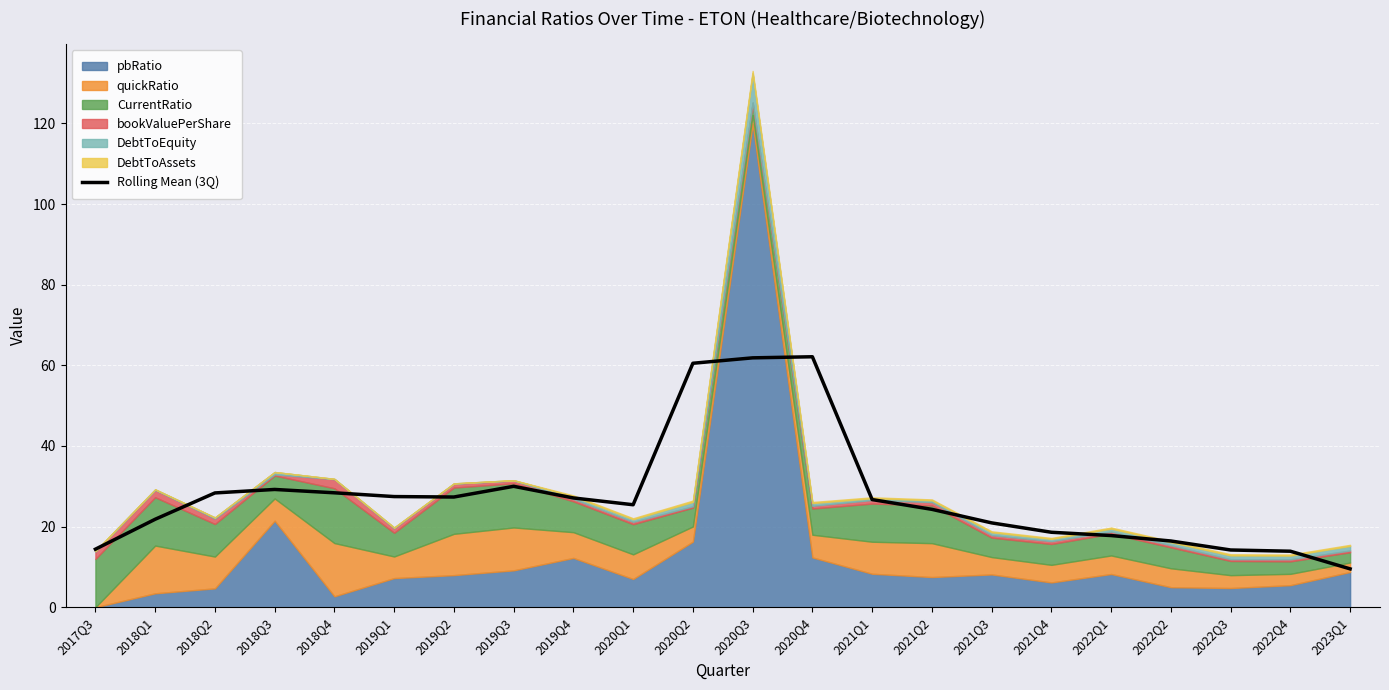

What is the change in value from 2020Q4 to 2023Q1?

-52.6